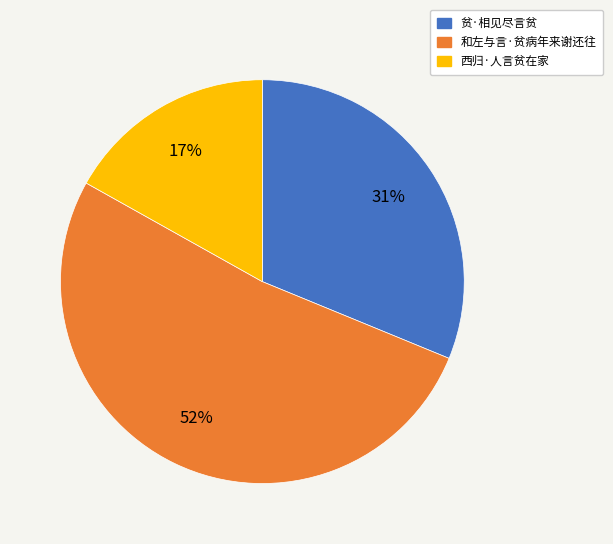

What is the smallest slice in the pie chart?

西归·人言贫在家